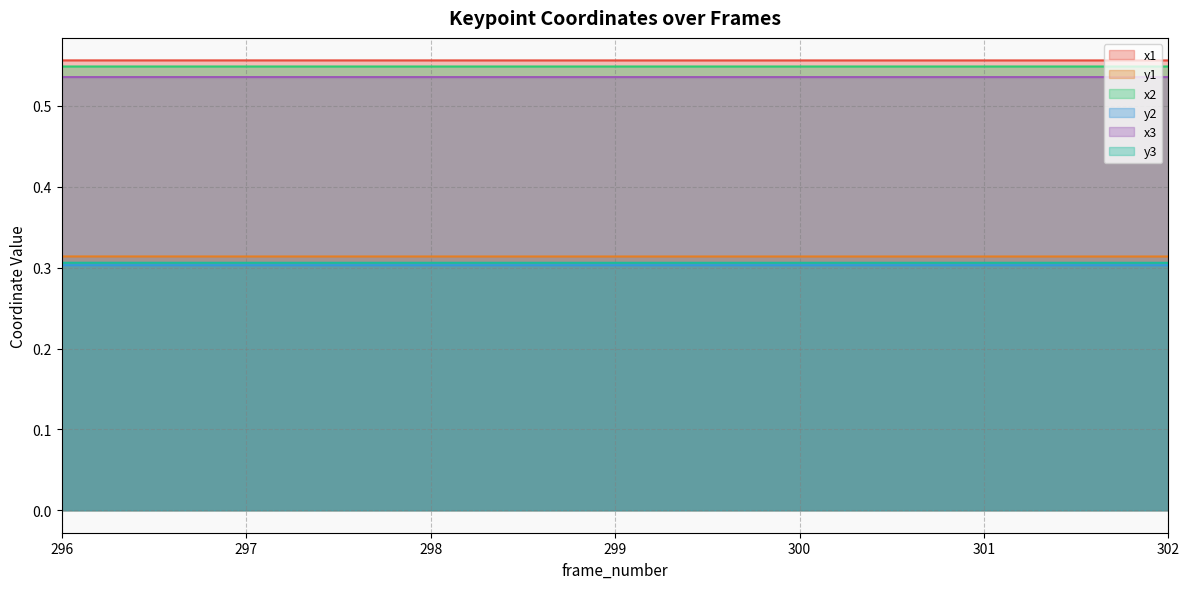

True or false: y3 and y2 intersect in this chart.

False